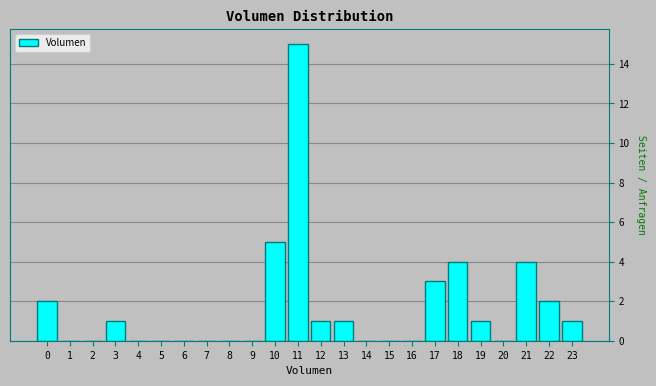

Reading right to left, transcribe all the data shown in this chart.

23=1	22=2	21=4	20=0	19=1	18=4	17=3	16=0	15=0	14=0	13=1	12=1	11=15	10=5	9=0	8=0	7=0	6=0	5=0	4=0	3=1	2=0	1=0	0=2